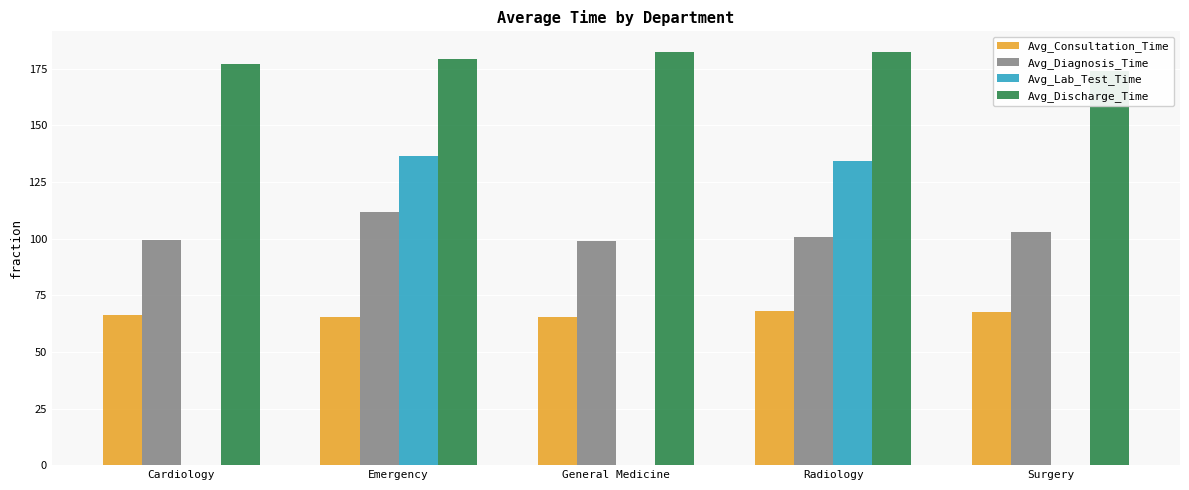

Is it true that Avg_Discharge_Time equals 182.4 at General Medicine?

True